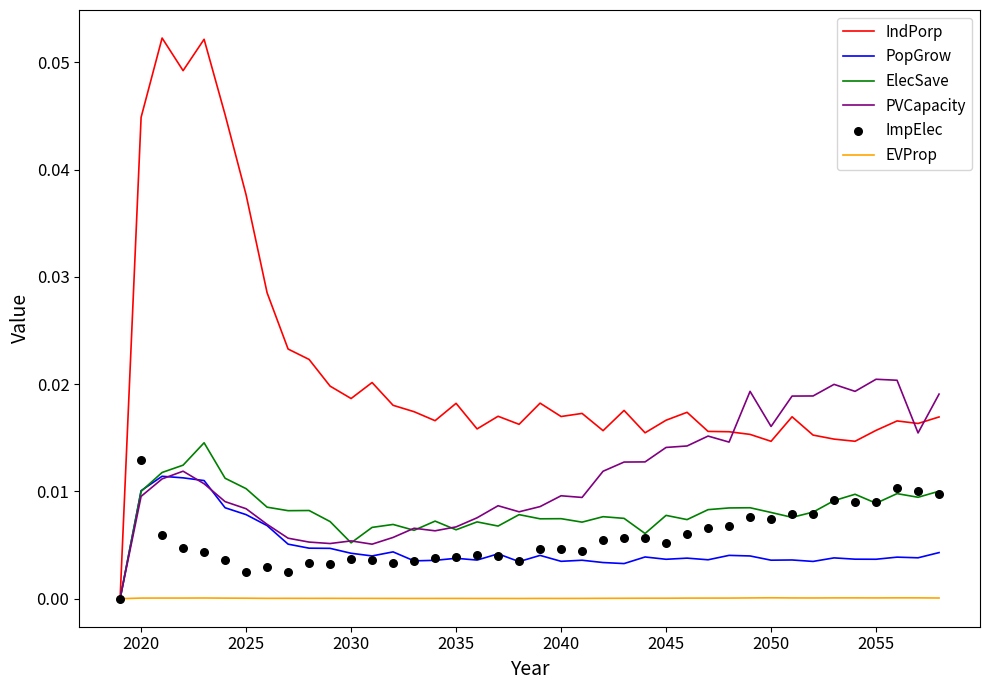

Which series contains the lowest Y value?

IndPorp